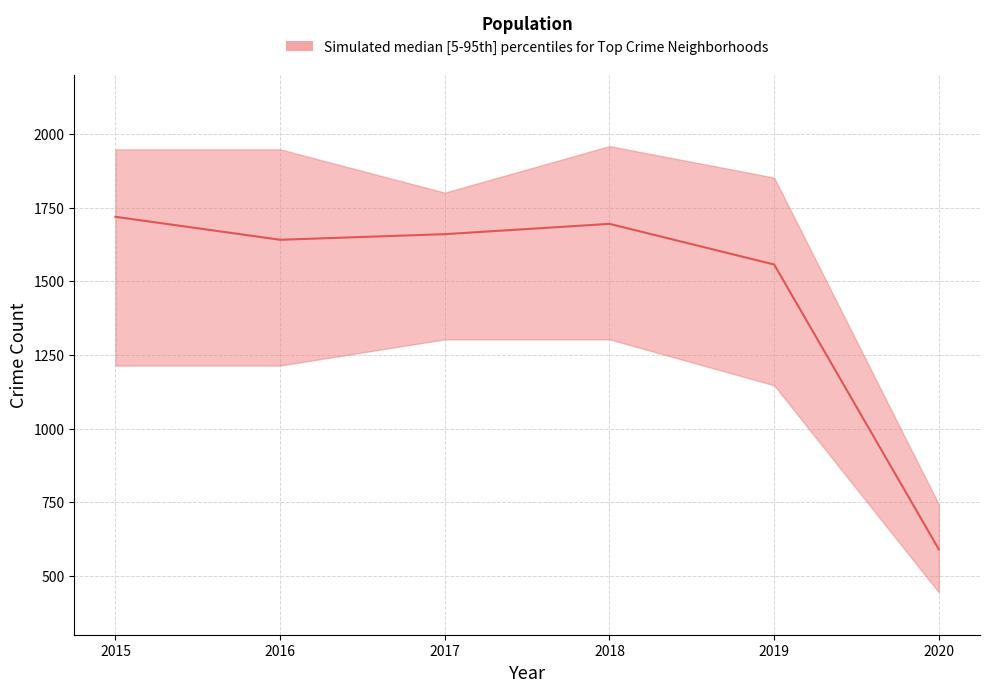

What is the sum of all median values?

8862